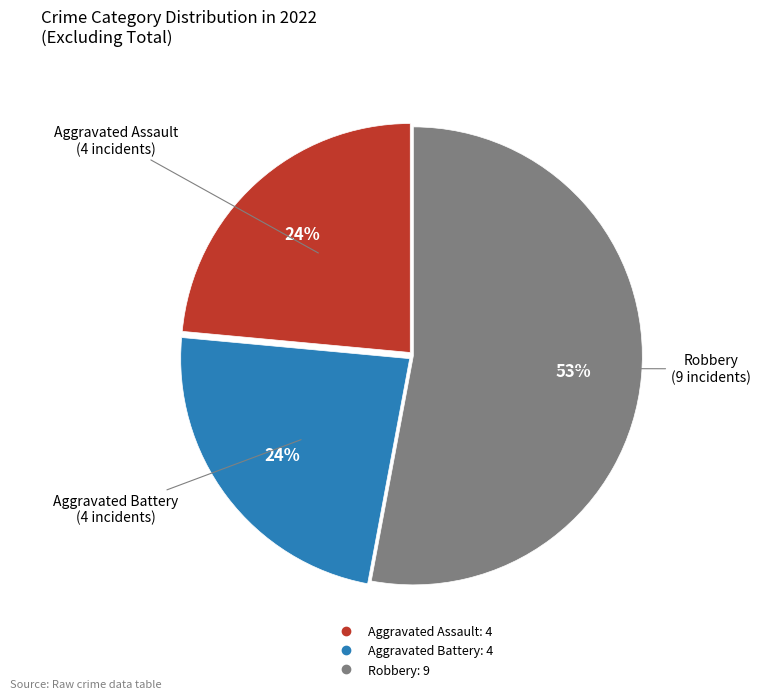

How many segments does this pie chart have?

3